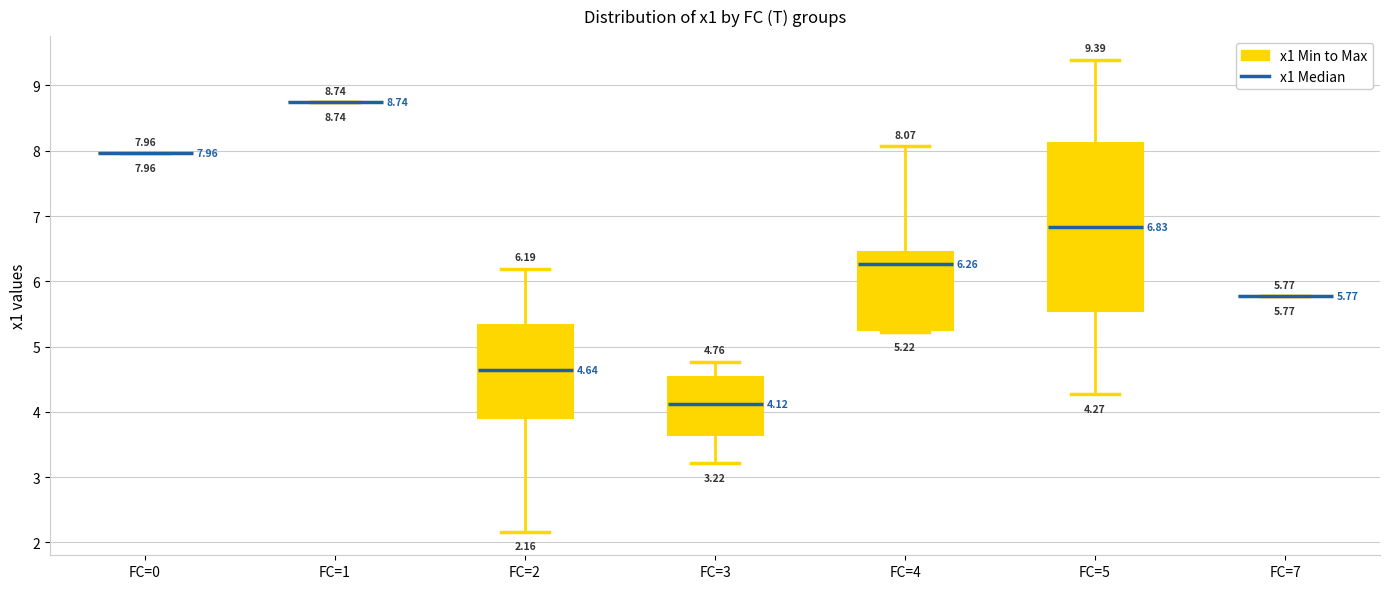

Which box is the tallest, from its lower edge to its upper edge?

FC=5